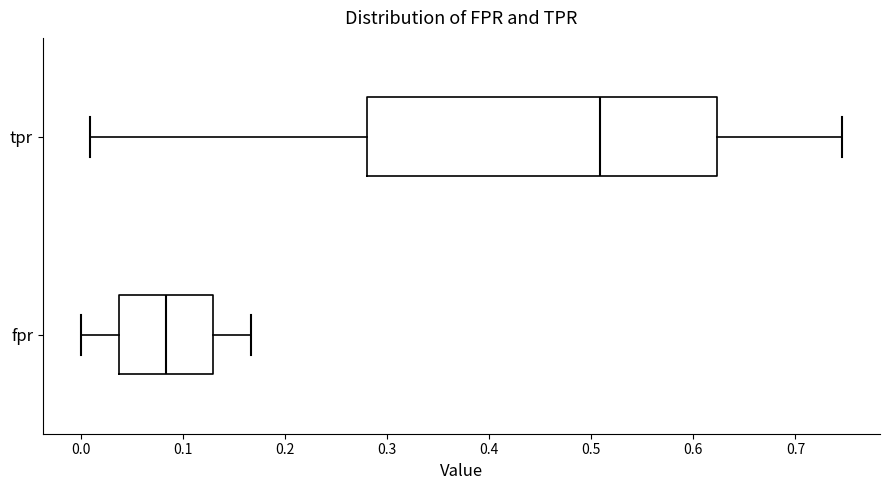

Where does the median line of the box for tpr sit on the x-axis? The values are not printed on the chart, so give them approximately, as read against the axis.

0.51